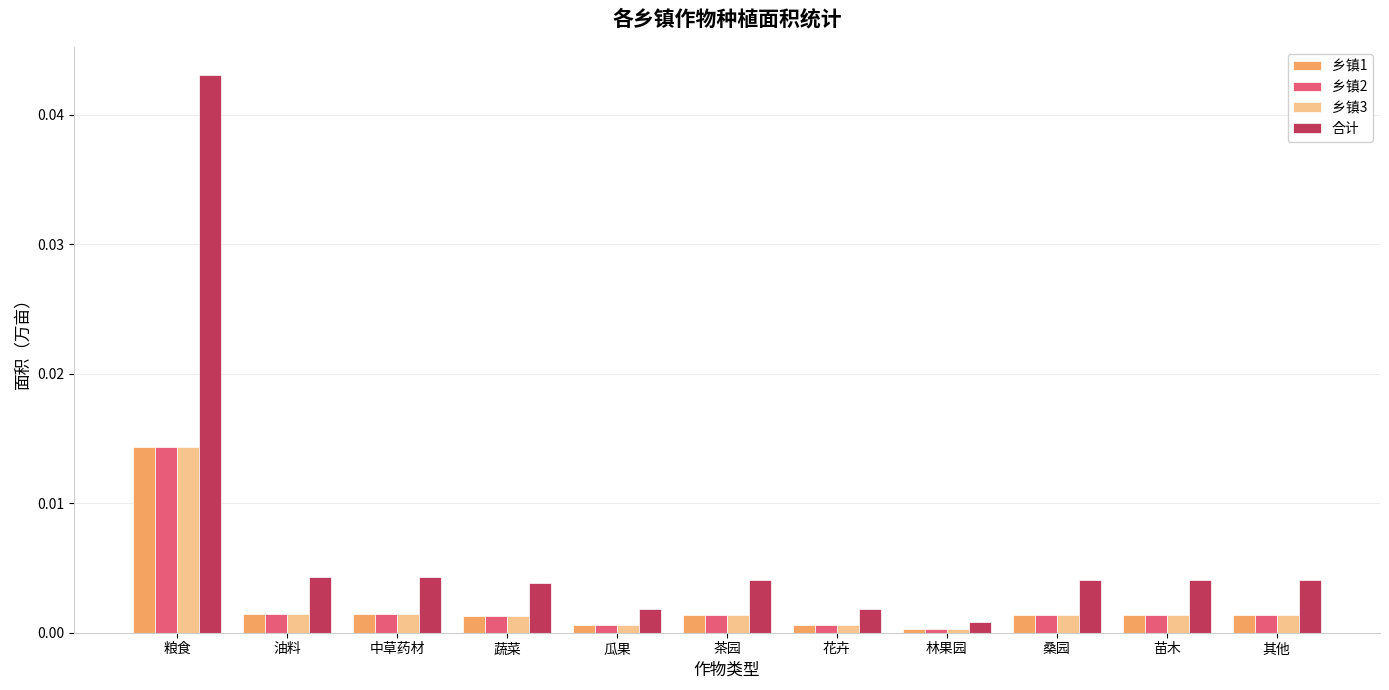

Is it true that 合计 equals 0.0 at 苗木?

True